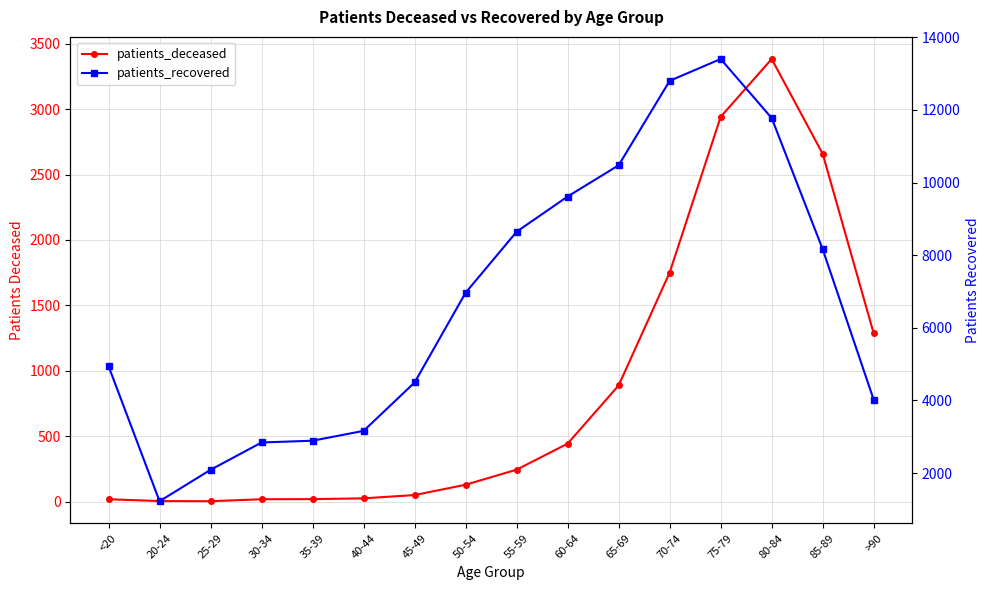

Reading right to left, transcribe all the data shown in this chart.

patients_deceased: 1285	2658	3383	2941	1751	888	443	244	129	50	25	19	18	3	4	18
patients_recovered: 4018	8162	11775	13401	12800	10475	9615	8645	6966	4494	3162	2891	2842	2090	1225	4943